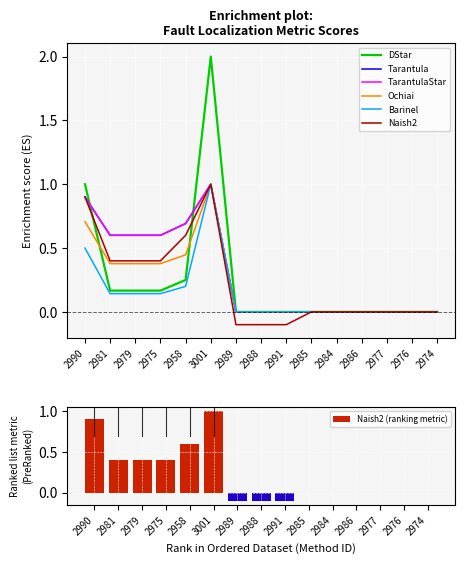

The value of DStar at 2991 is 0.0. True or false?

True